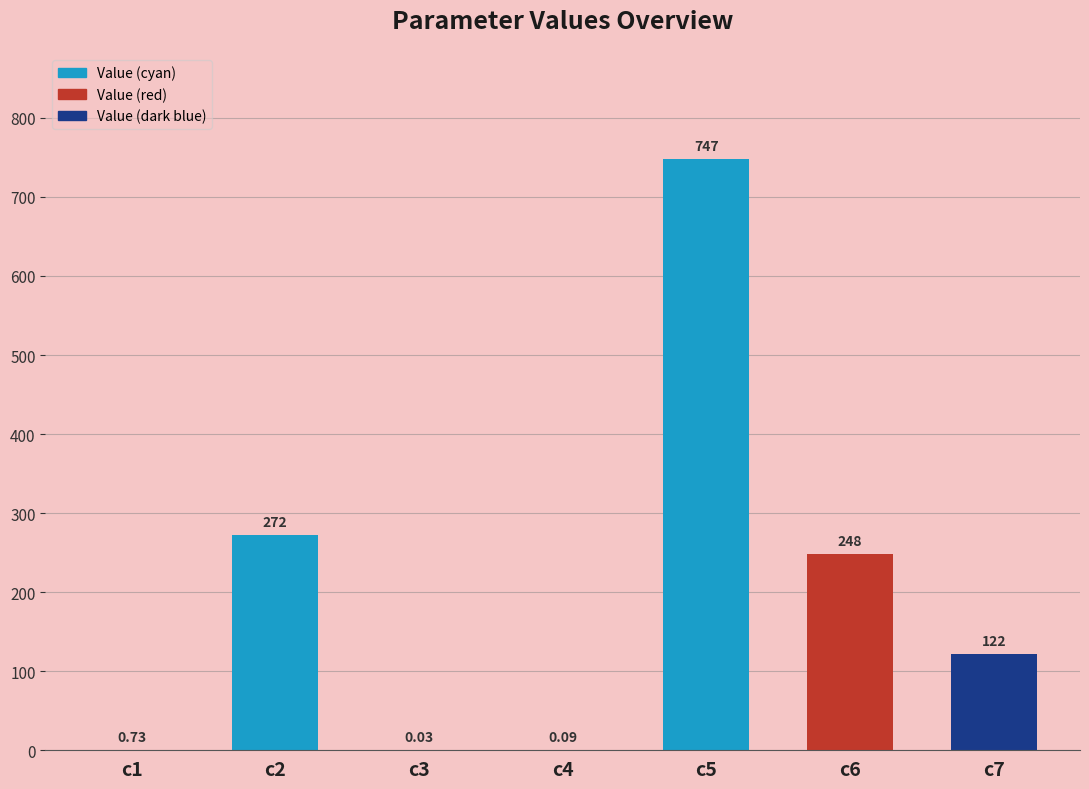

How many values exceed 122?

4